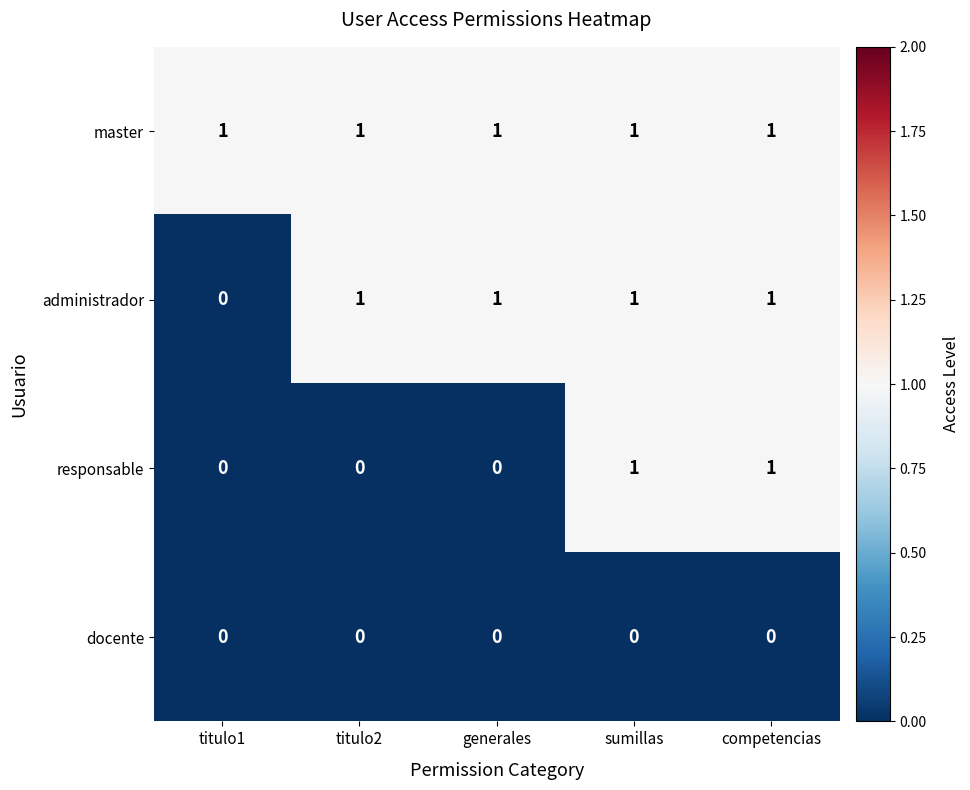

How many distinct data groups are displayed?

4